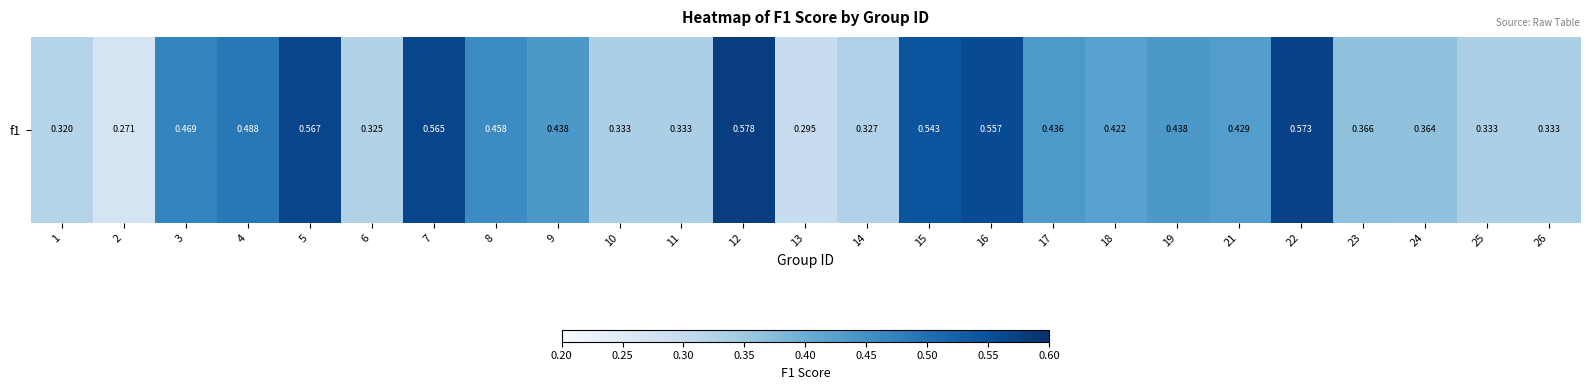

The value at 26 is 0.3. True or false?

True